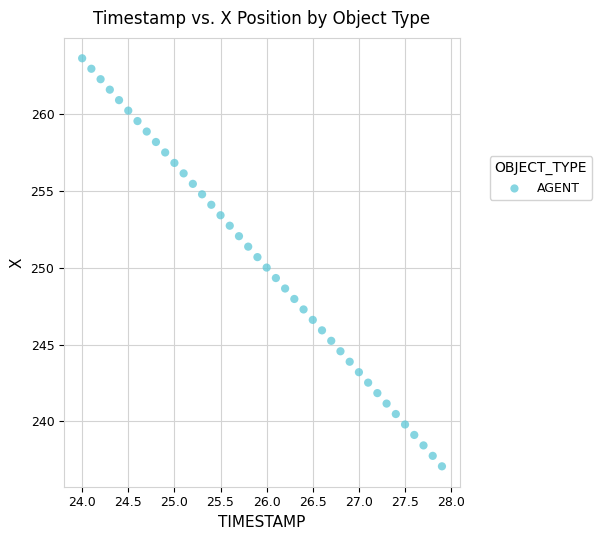

What is the range of X values (max minus min)?

3.9